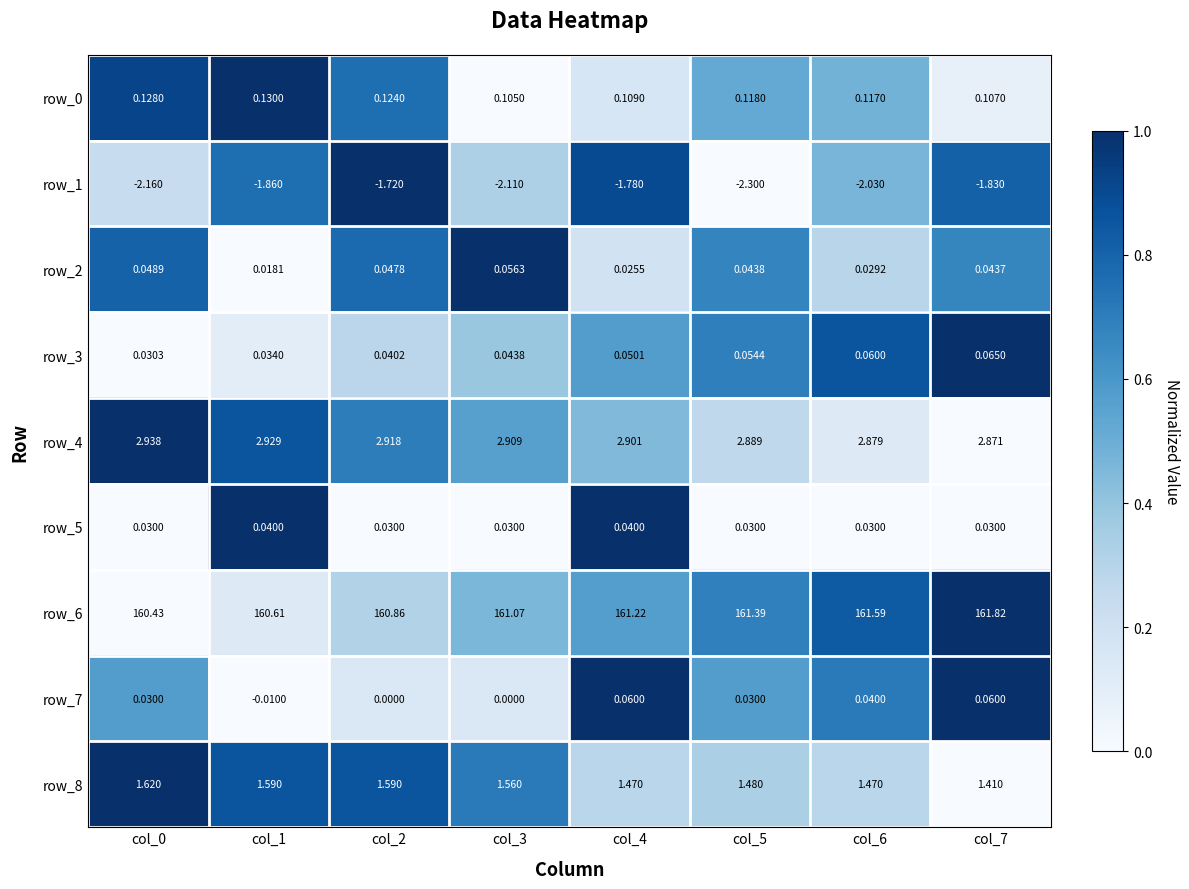

What is the greatest value displayed?

161.8